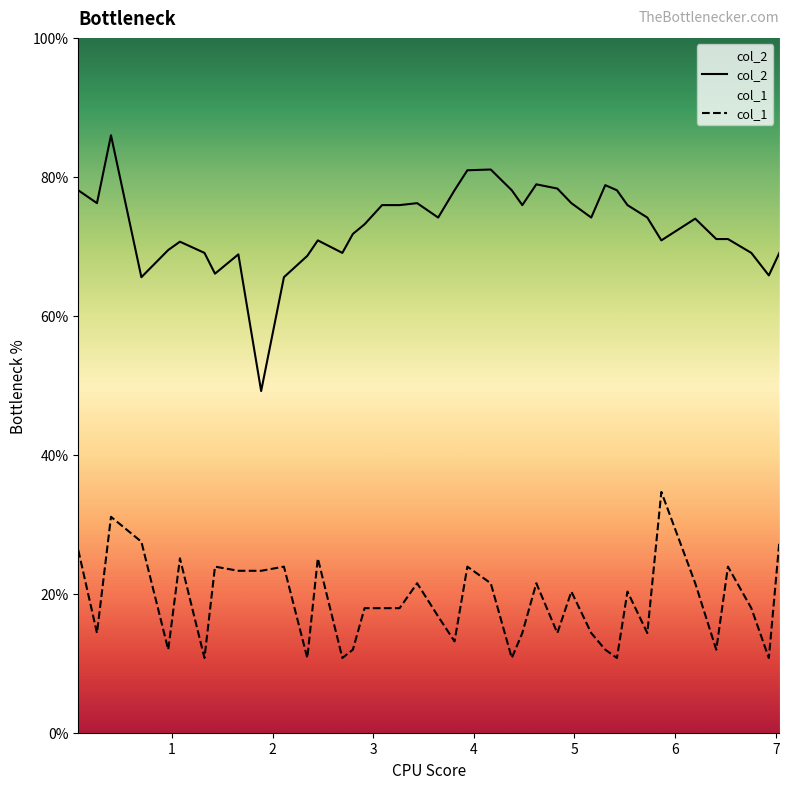

At how many categories does at least one series exceed 84?

1